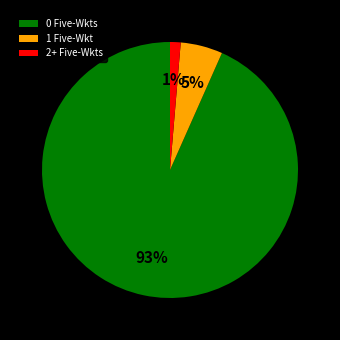

How many segments does this pie chart have?

3